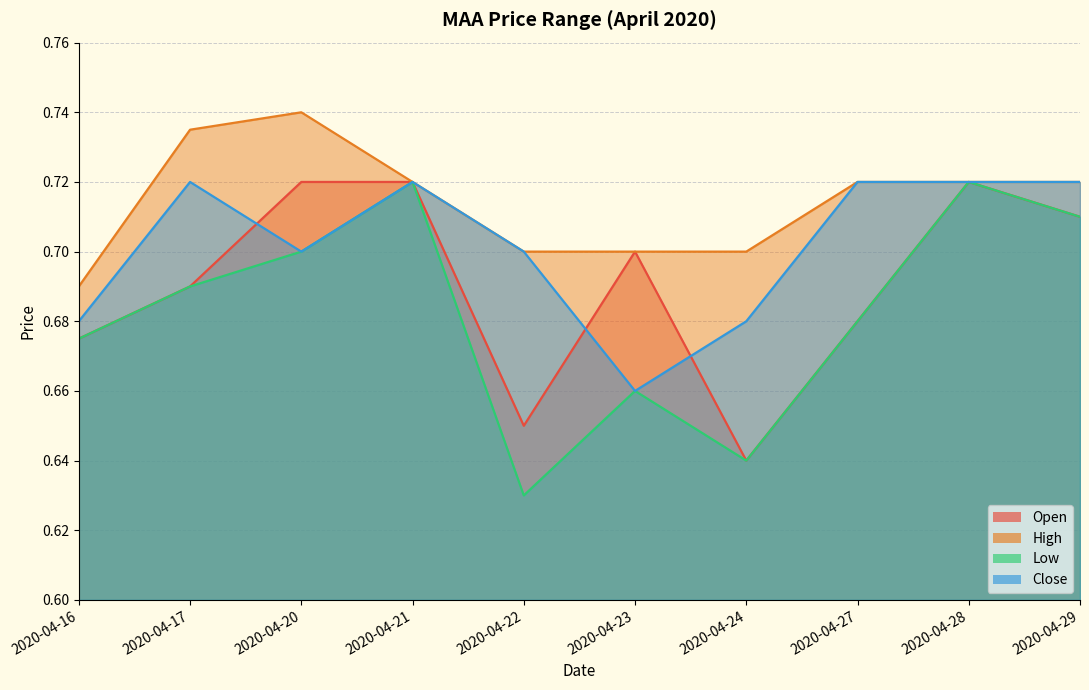

The open series shows 0.7 at 2020-04-17. True or false?

True